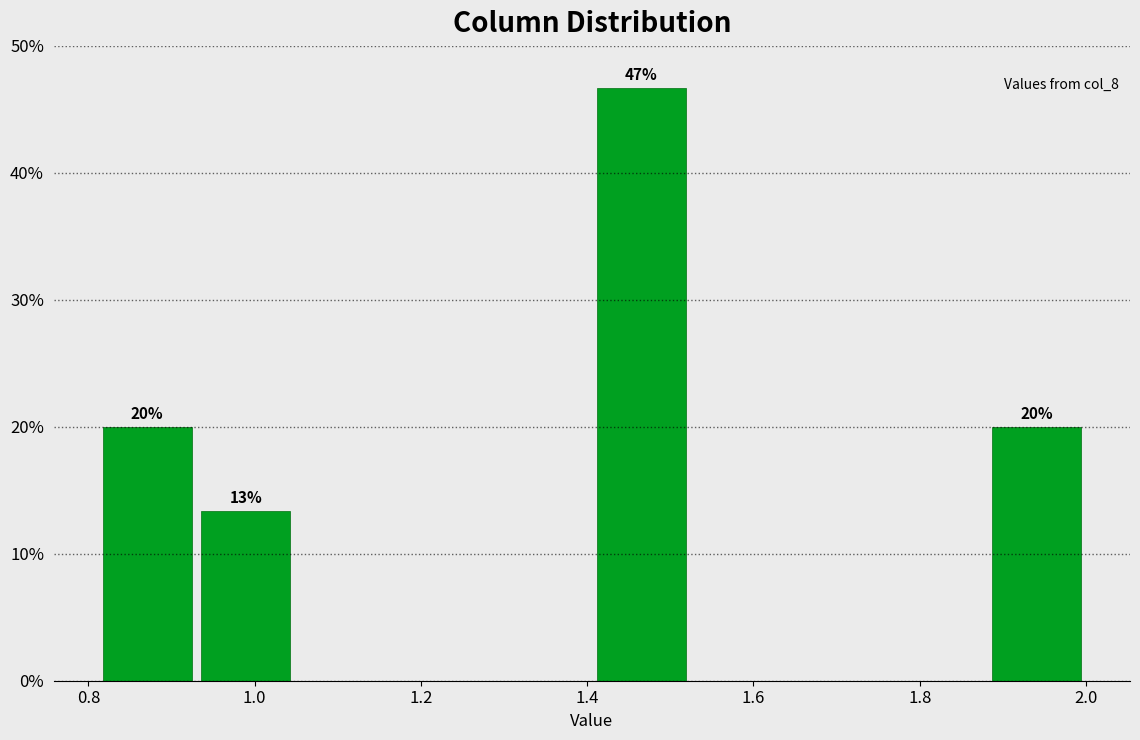

Over which range of the x-axis is the bar tallest?

1.40 to 1.52